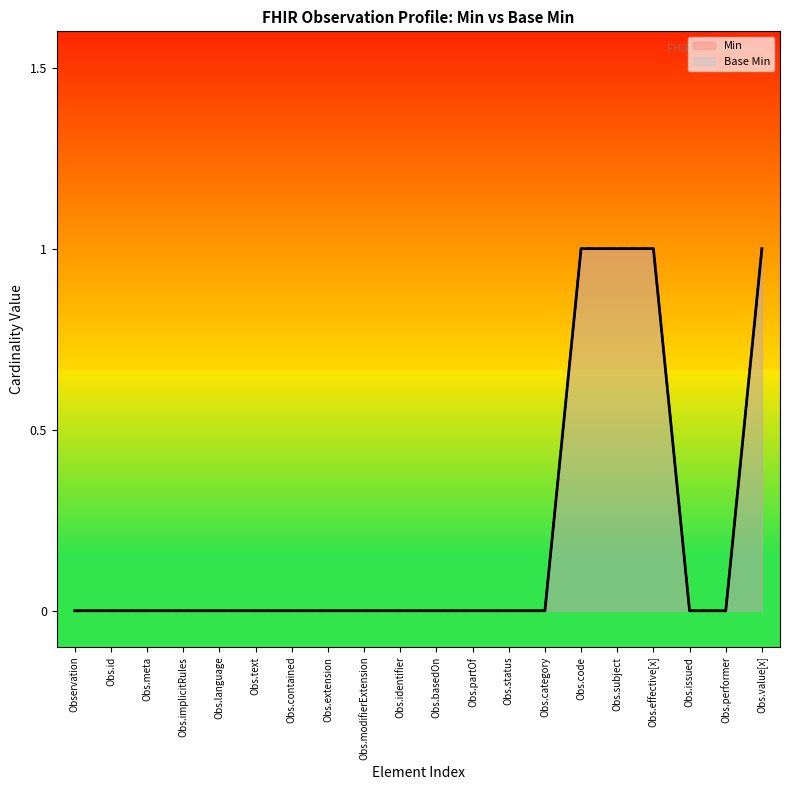

The value of Min at Obs.performer is 1. True or false?

False